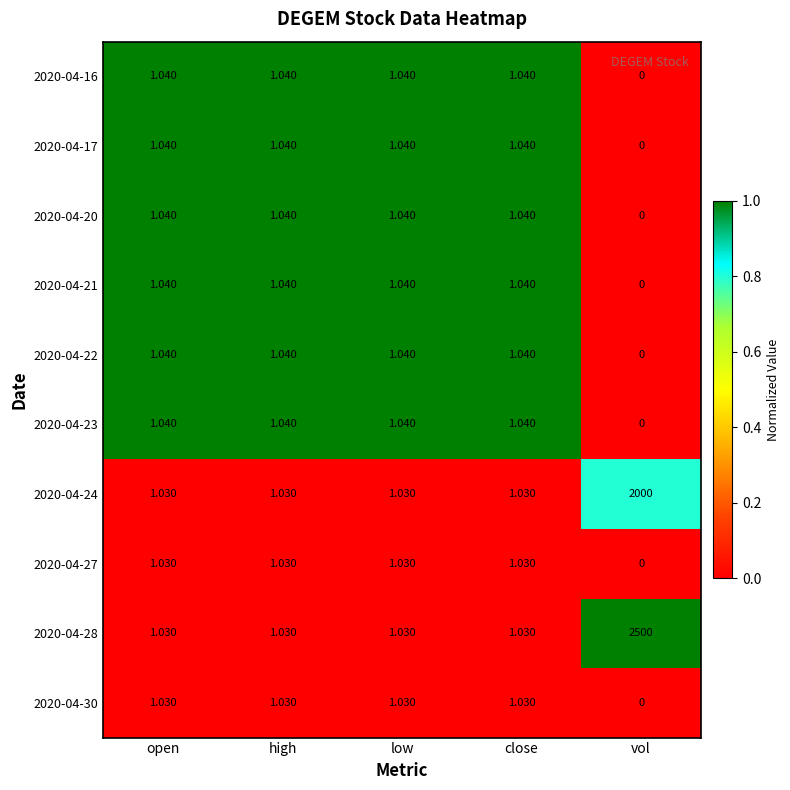

At how many categories does at least one series exceed 0?

5